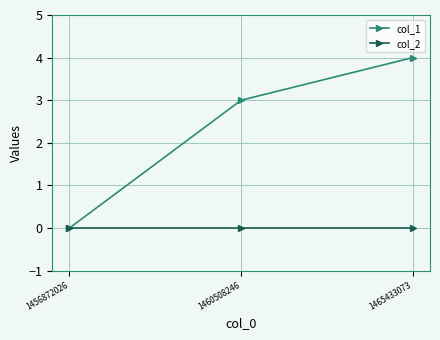

What is the greatest value displayed?

4